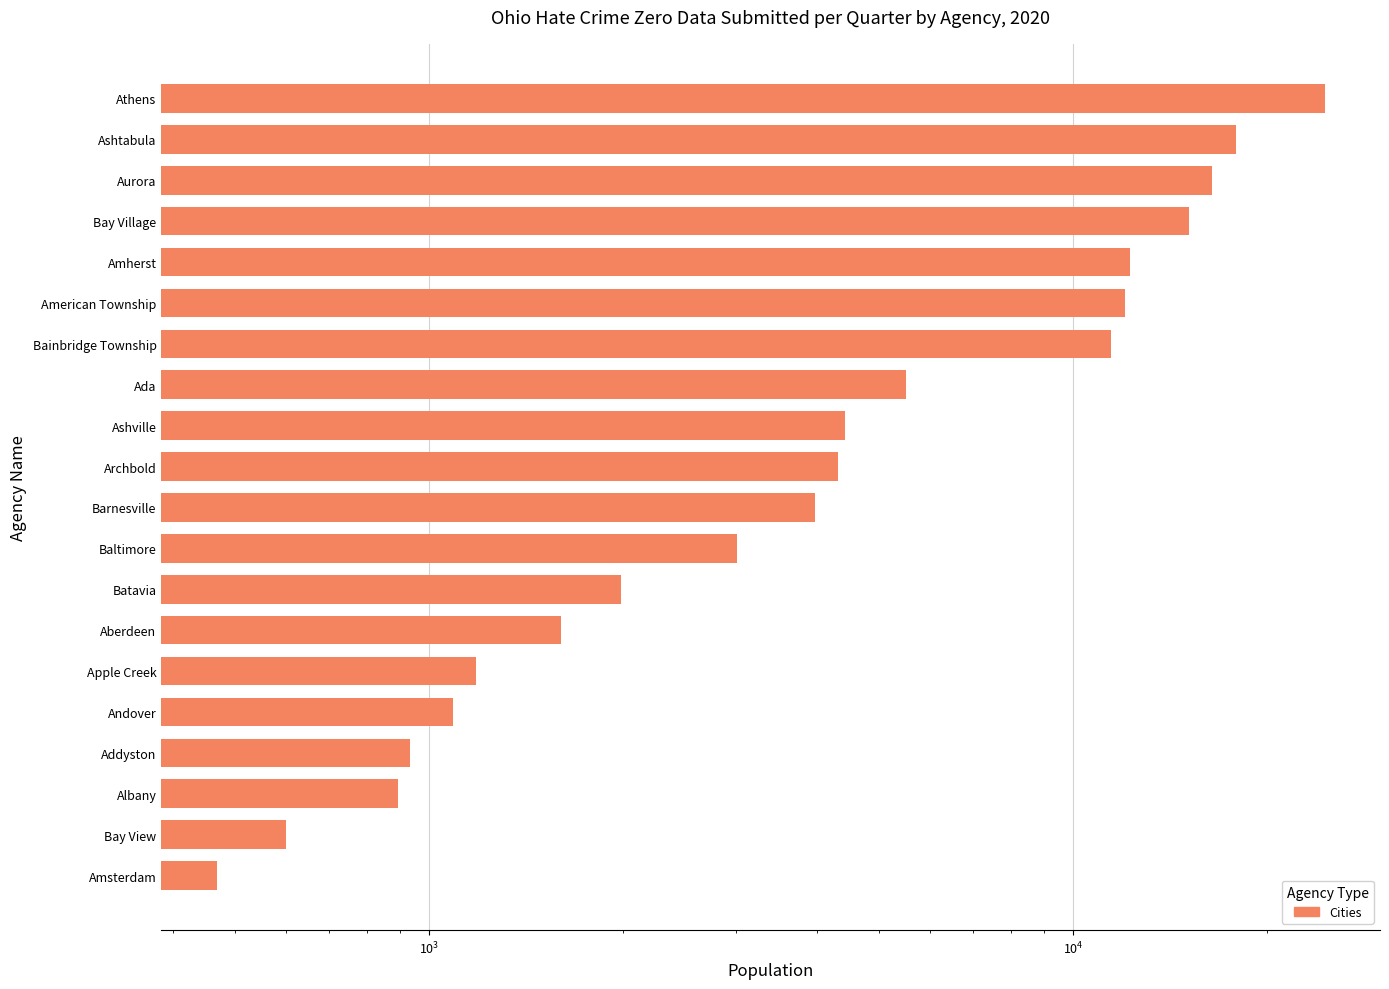

Between Athens and American Township, which is larger?

Athens